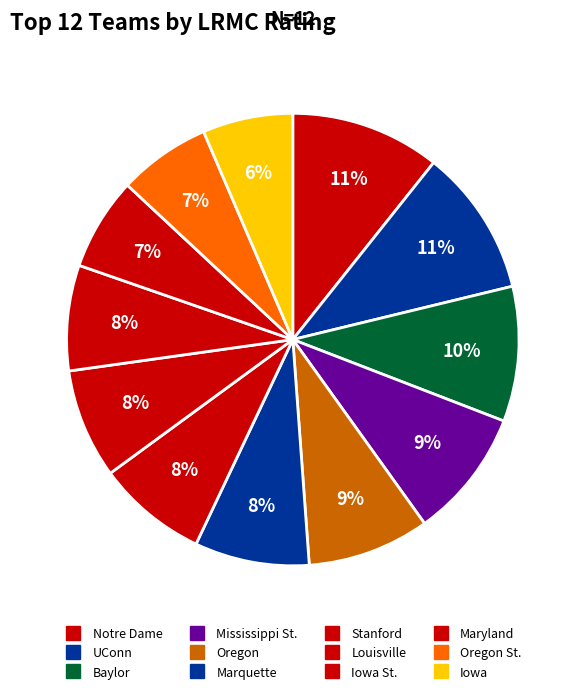

How many segments does this pie chart have?

12